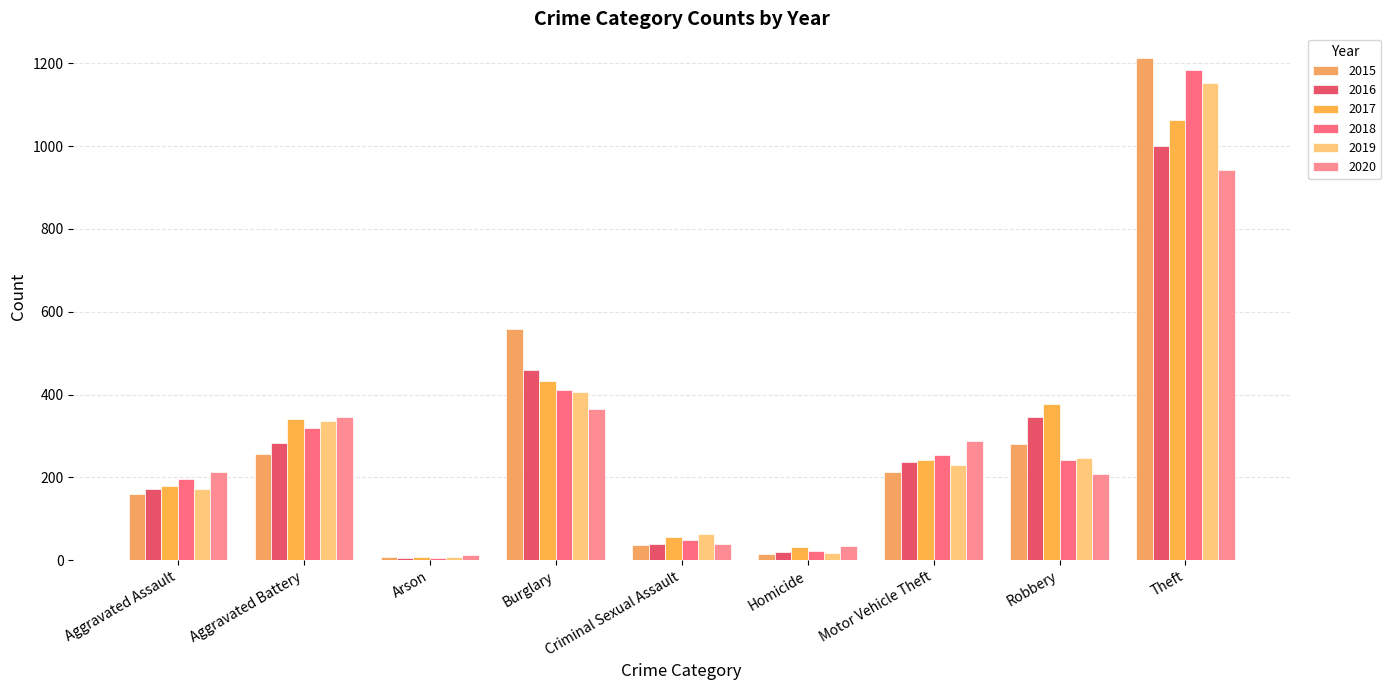

The 2018 series shows 496 at Aggravated Battery. True or false?

False